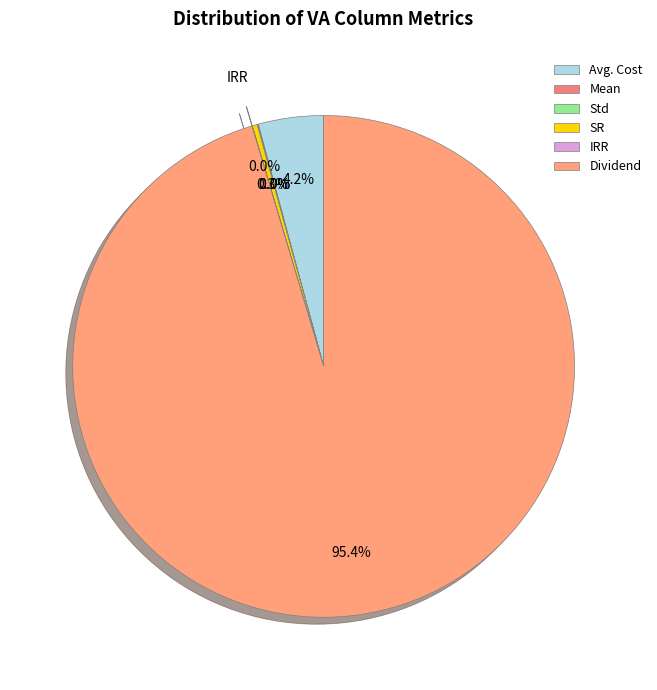

How many segments does this pie chart have?

6